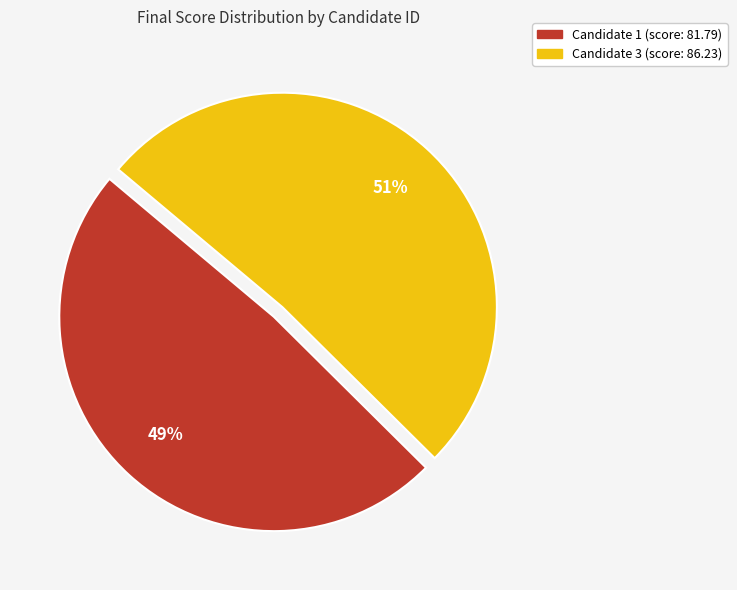

To the nearest percent, what is the average slice percentage?

50%